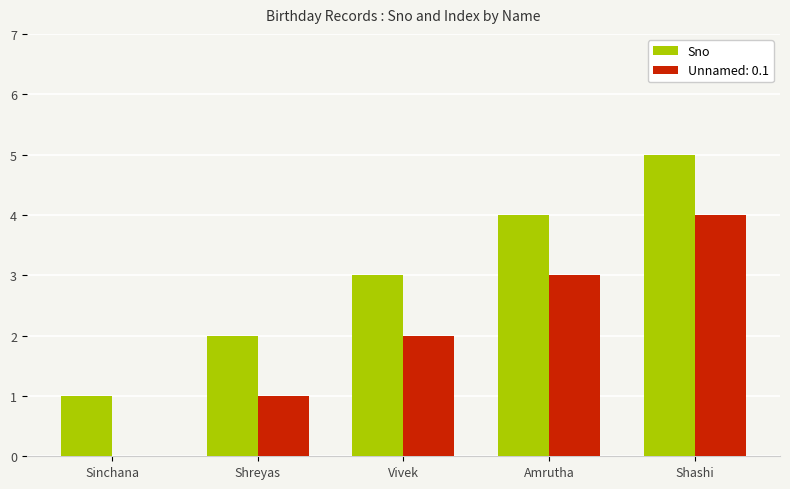

What is the sum of the Unnamed: 0.1 values at Shashi and Amrutha?

7